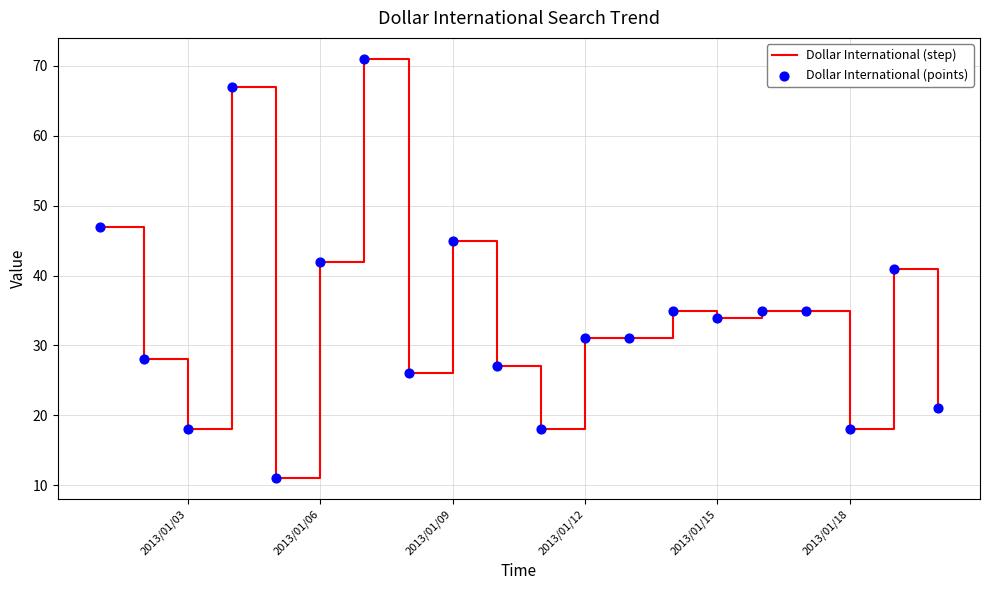

What is the greatest value displayed?

71